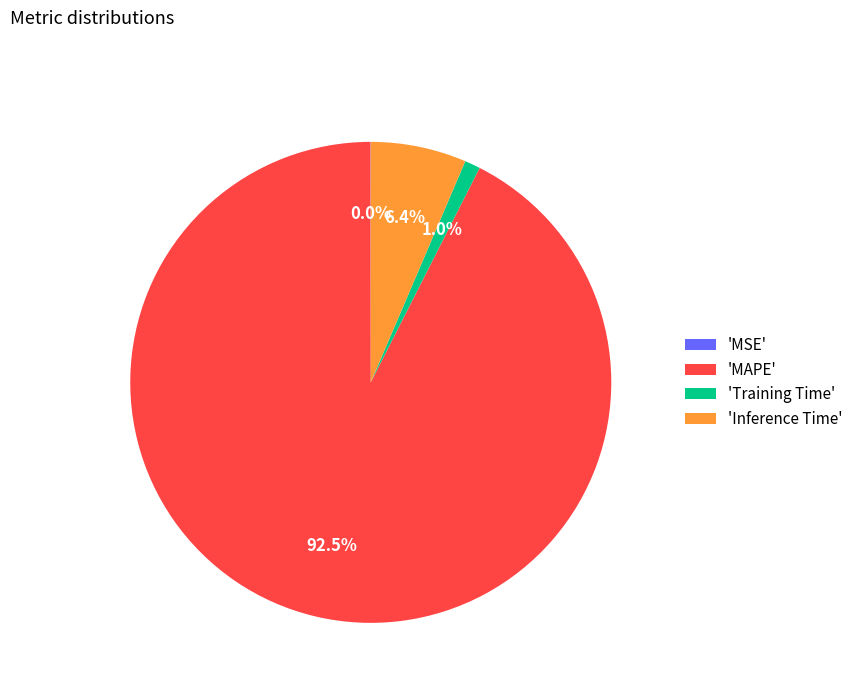

Which category accounts for the majority?

'MAPE'